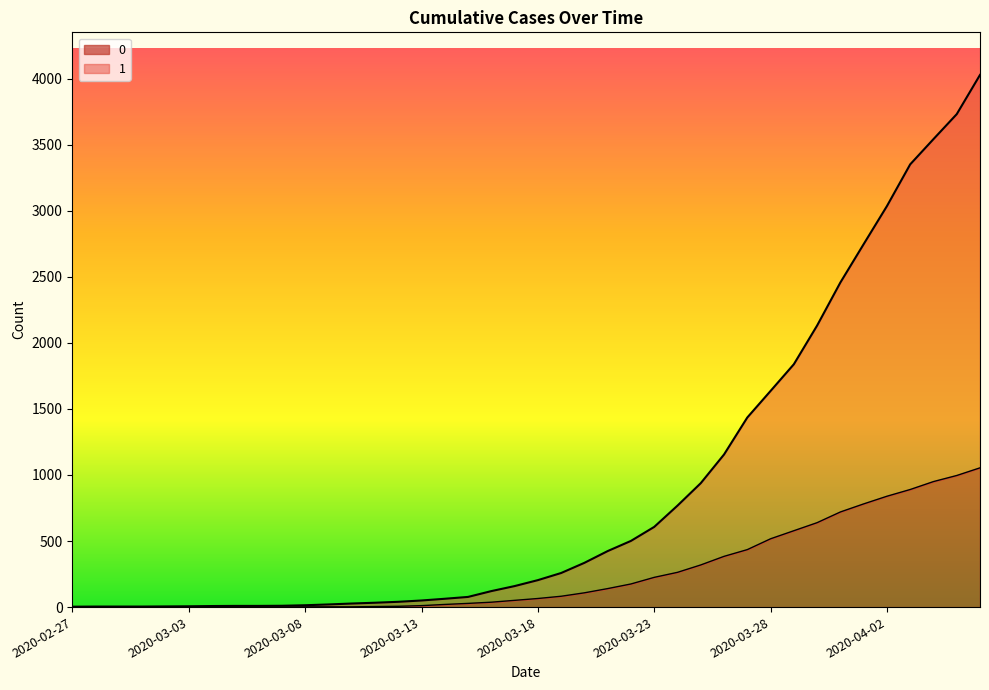

True or false: 0 has more than 0 points higher than both neighbors.

False